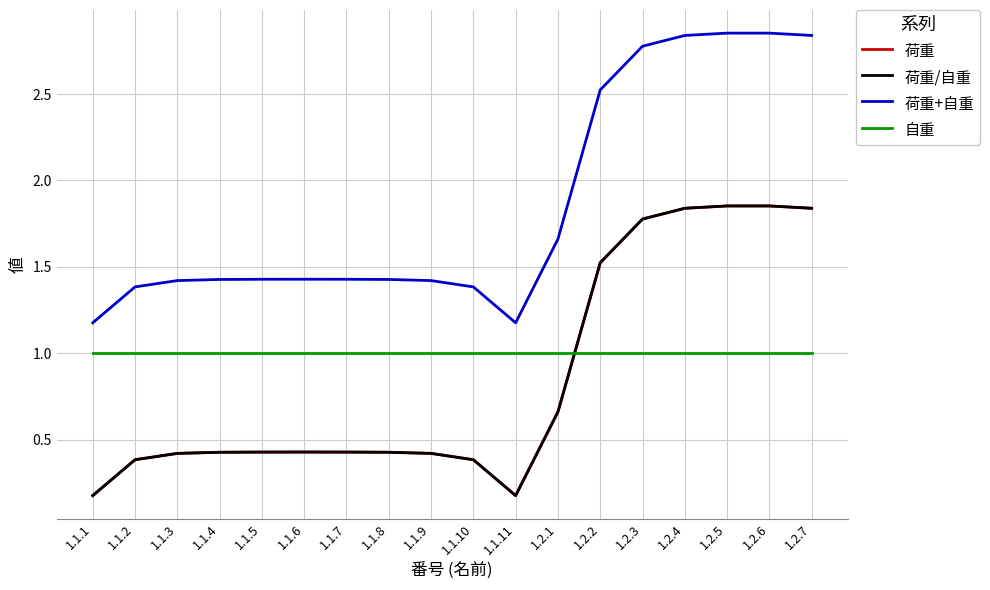

Is the value of 自重 at 1.1.10 greater than the value of 荷重/自重 at 1.1.3?

Yes